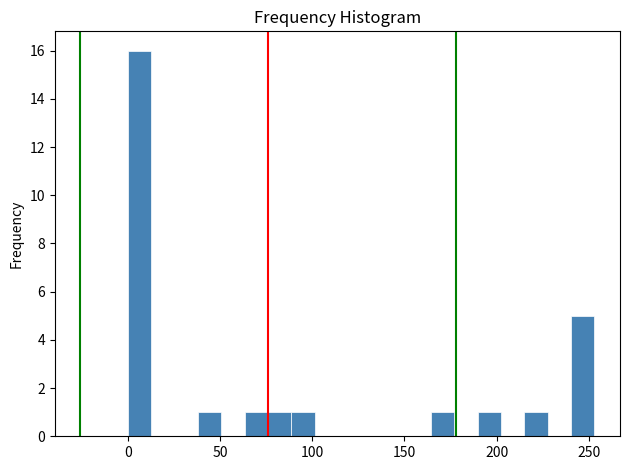

Read against the x-axis, roughly where is the centre of the tallest bar?

5